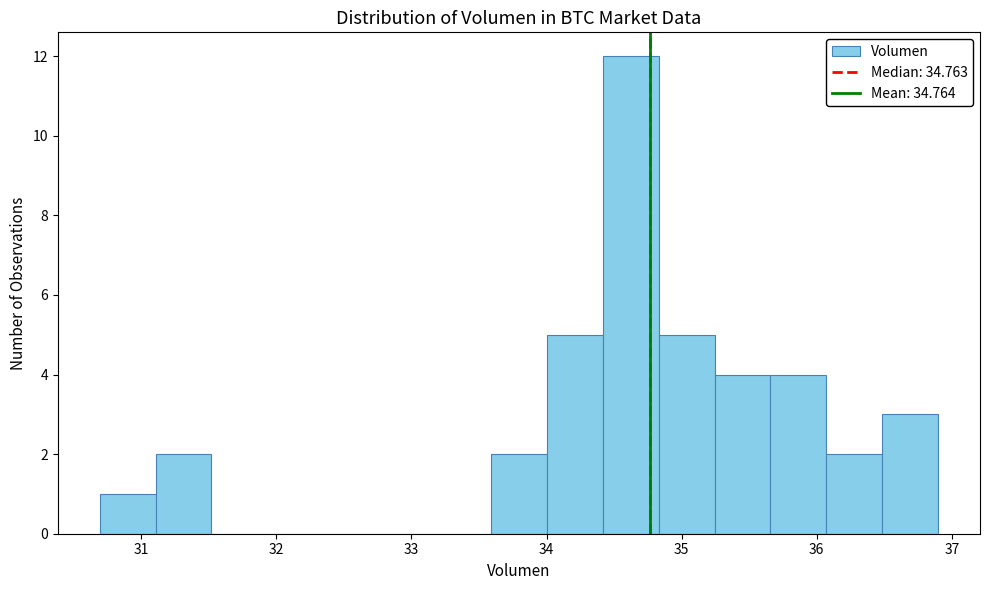

What is the height of the bar covering 34.0 to 34.4 on the x-axis? Neither the bar edges nor the heights are printed on the chart, so give them approximately, as read against the axes.

5